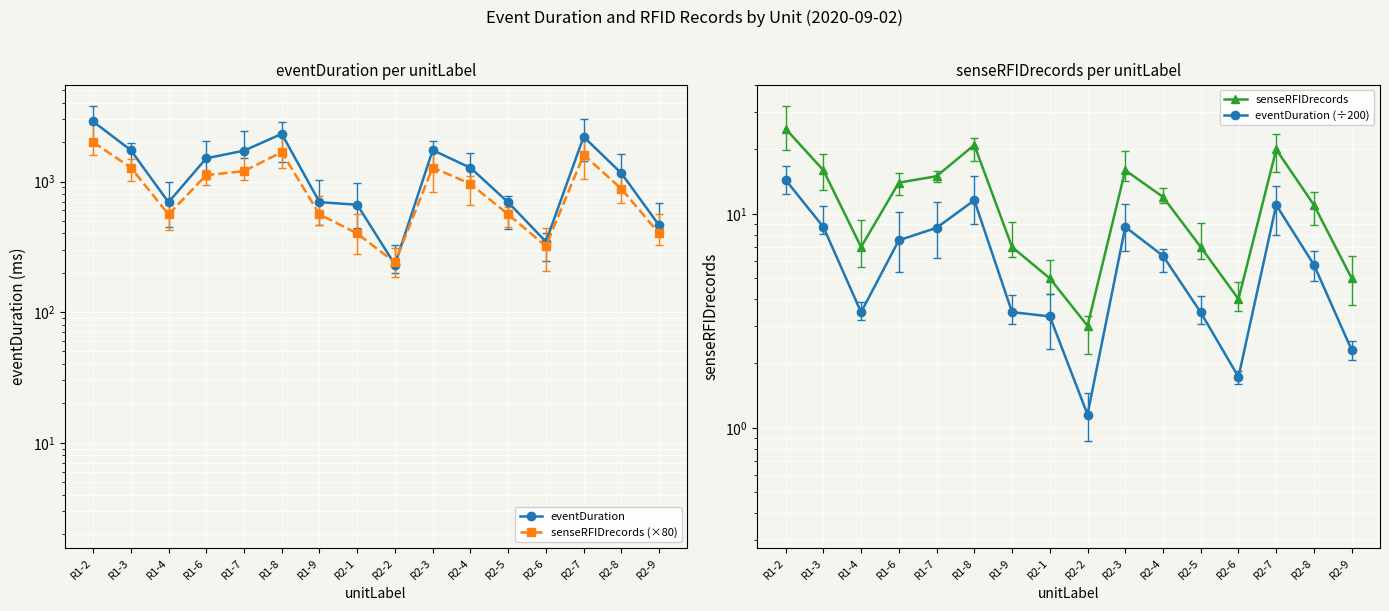

What position from the right is R2-4?

6